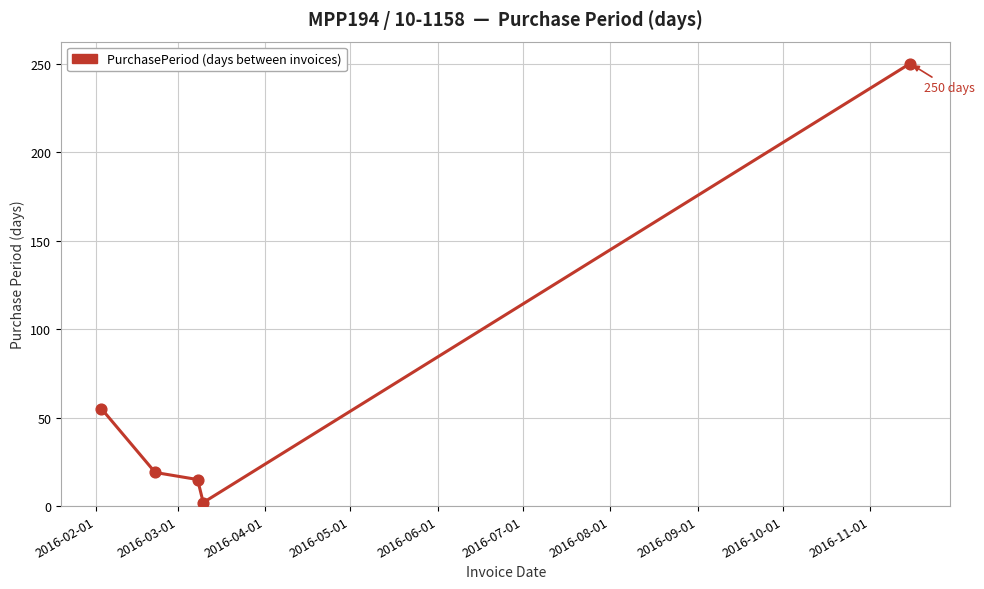

What is the maximum value shown in the chart?

250